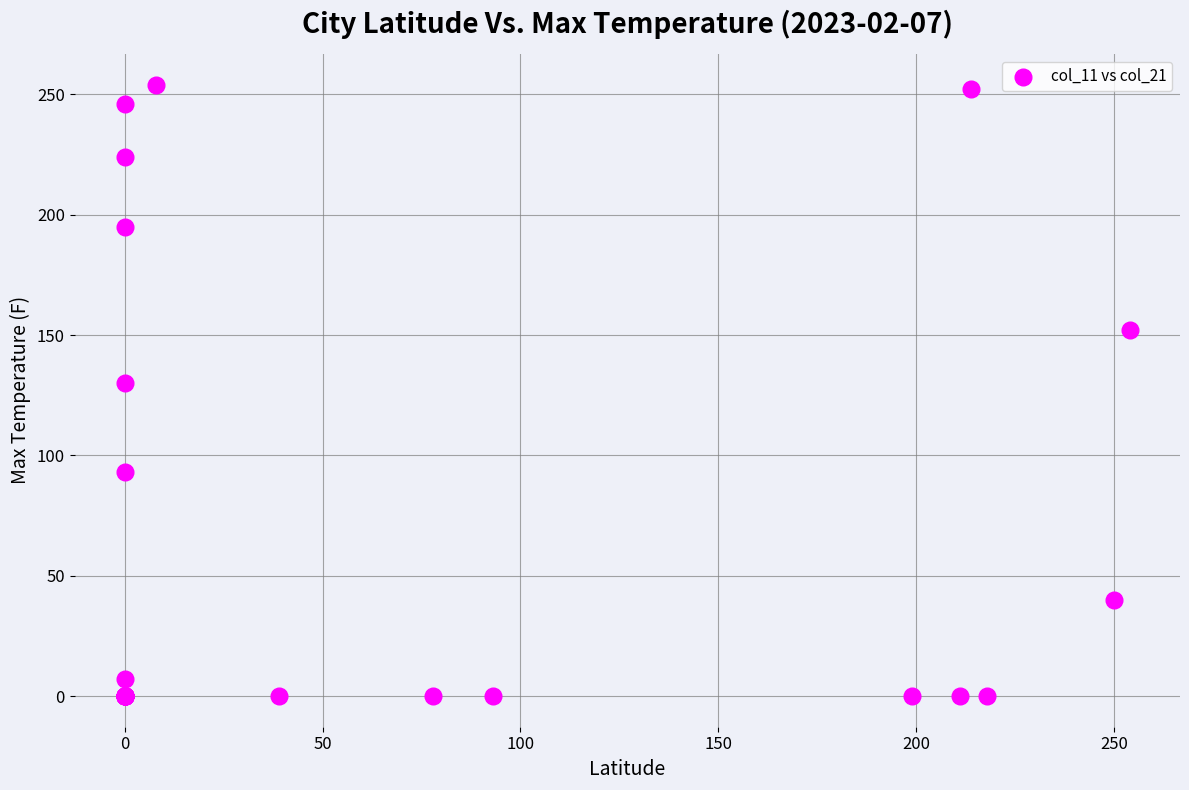

What Y value in the scatter plot is closest to 127?

130